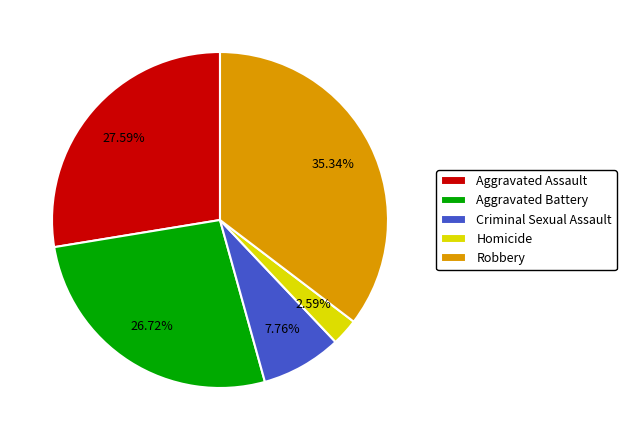

To the nearest percent, what is the average slice percentage?

20%